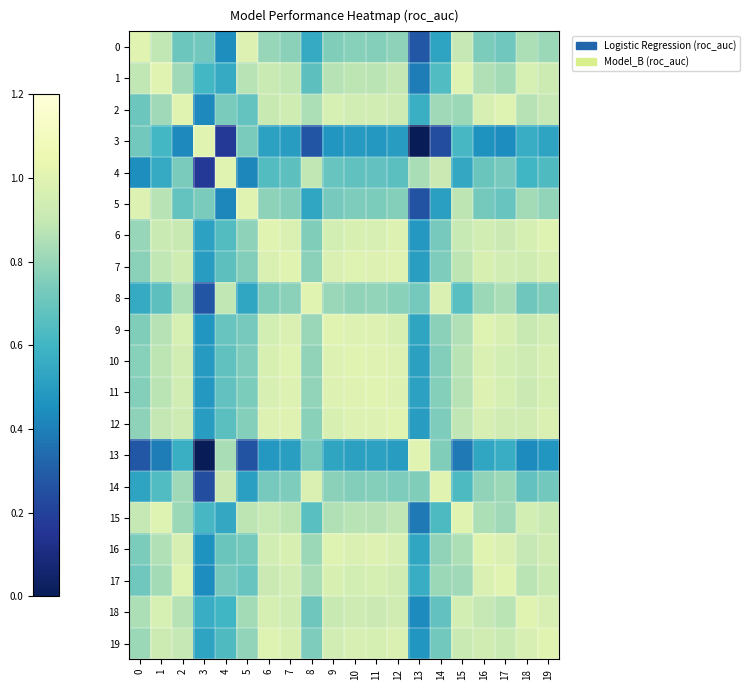

Rank the series at 14 from lowest to highest value.

3, 5, 0, 15, 1, 18, 19, 6, 12, 7, 13, 10, 11, 9, 16, 17, 2, 4, 8, 14